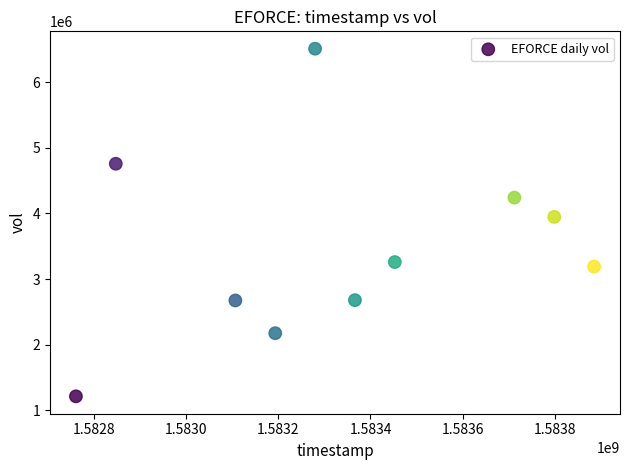

What Y value in the scatter plot is closest to 3861600?

3947000